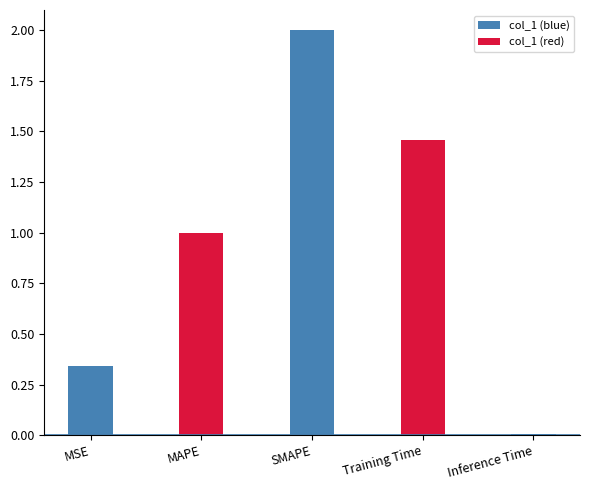

Is it true that the value at Training Time is 1.0?

False